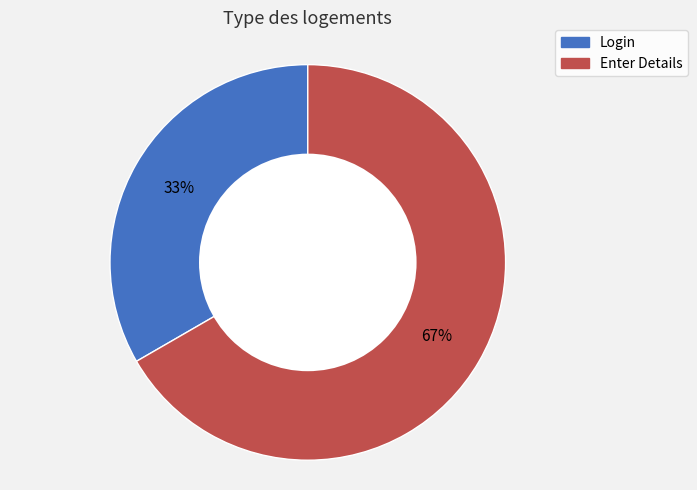

Which has a higher value, Login or Enter Details?

Enter Details